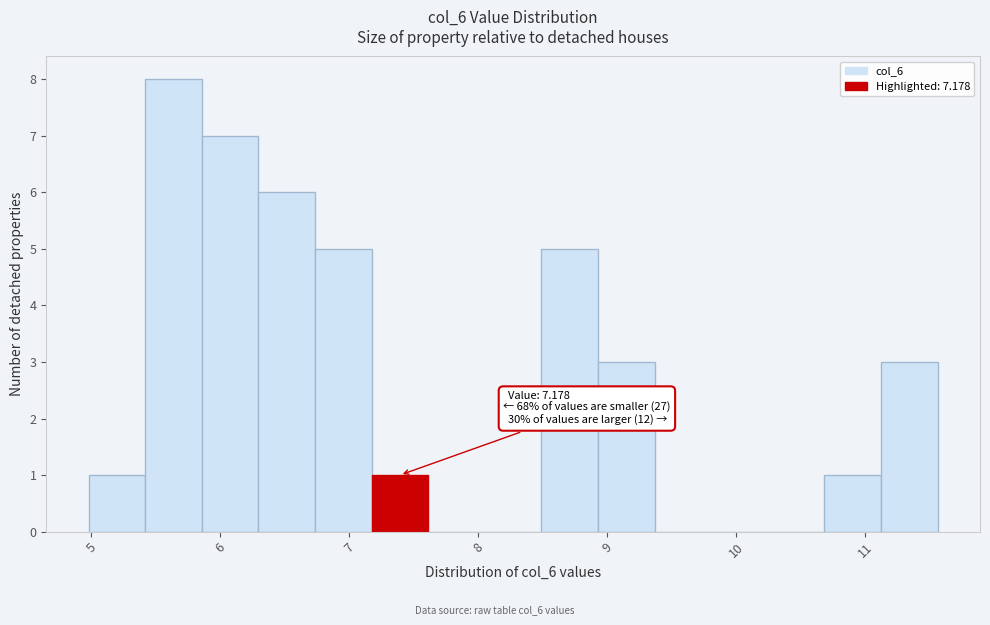

Which range on the x-axis has the tallest bar?

5.4 to 5.9